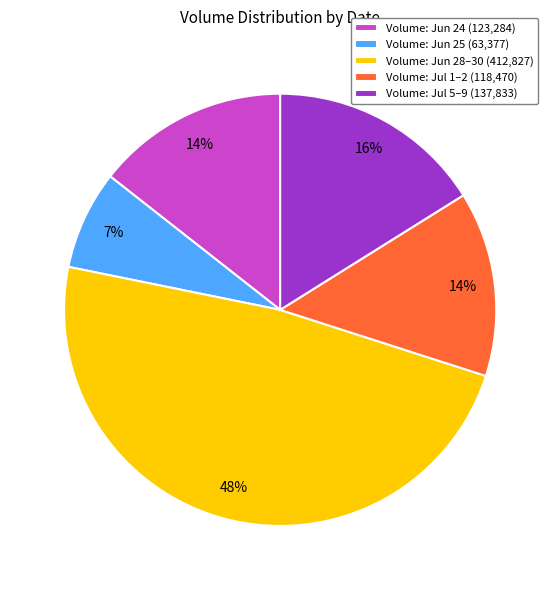

Do Volume: Jun 24 (123,284) and Volume: Jul 5–9 (137,833) together represent more than half of the pie?

No